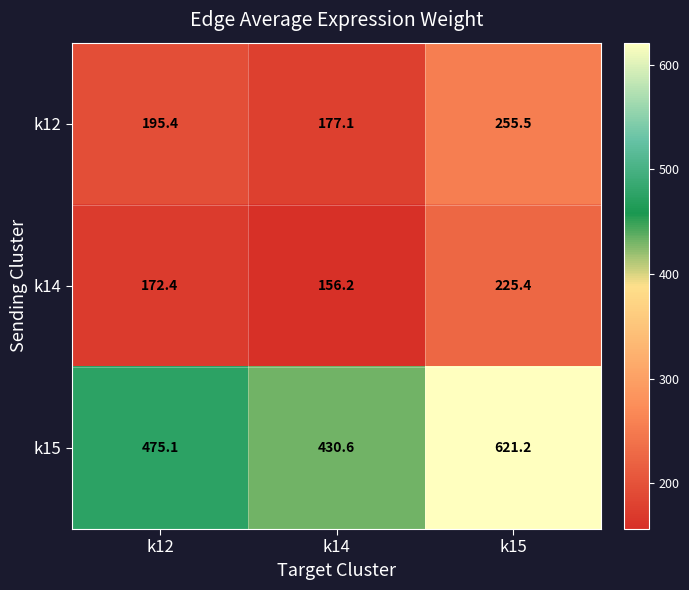

Rank the series by their maximum value, from highest to lowest.

k15, k12, k14